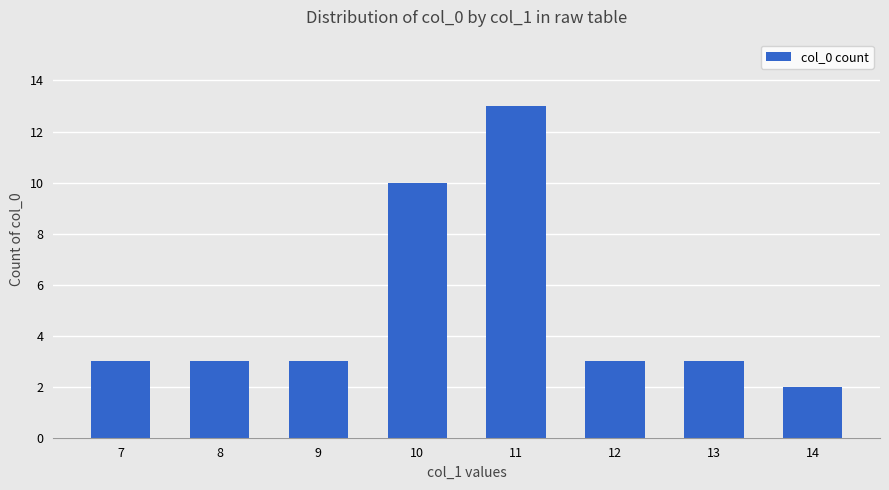

What is the average value?

5